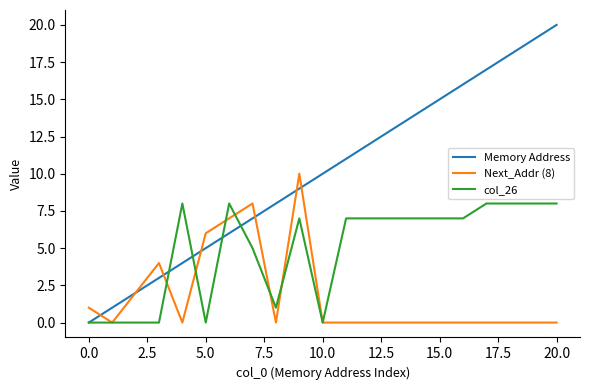

What is the difference between the maximum and minimum values in the col_26 series?

8